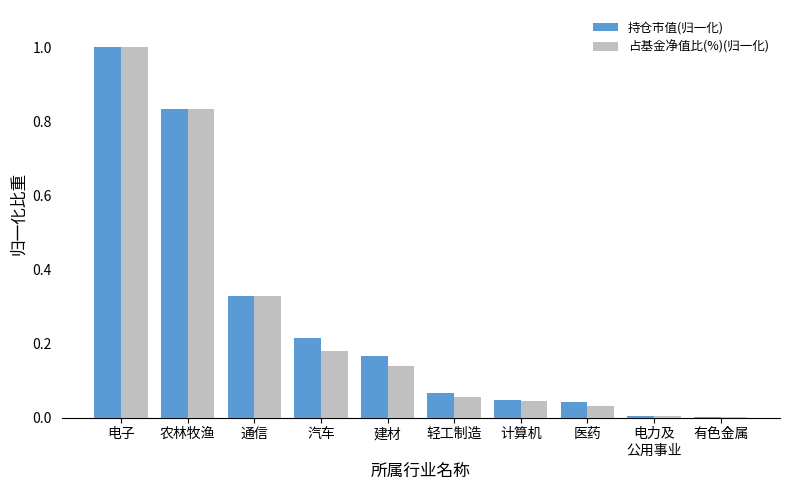

At which category is the sum across all series the highest?

电子